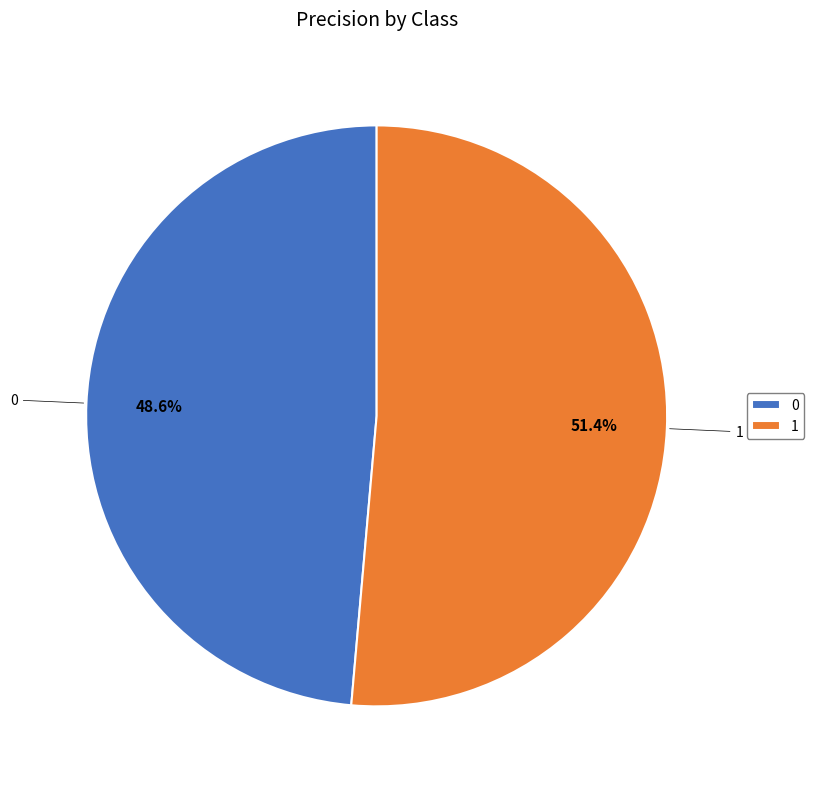

To the nearest percent, what is the combined percentage of 1 and 0?

100%